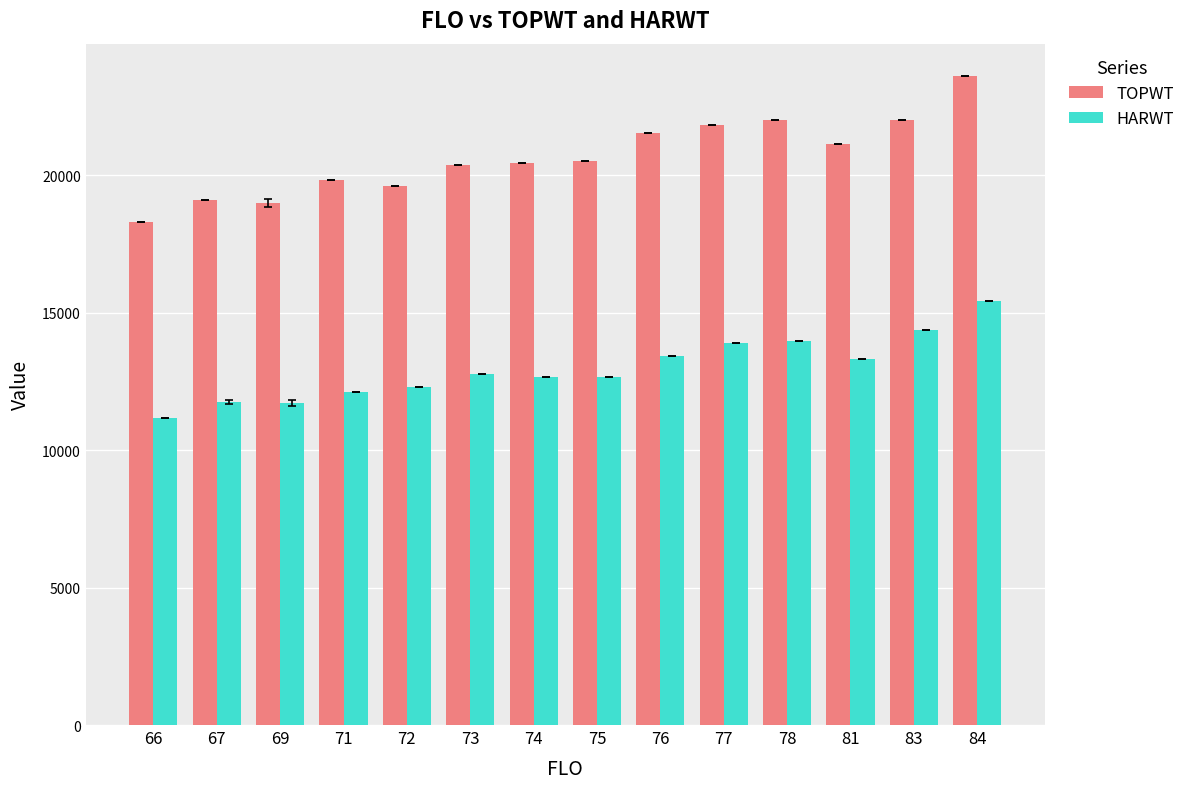

What is the minimum value shown in the chart?

11177.0